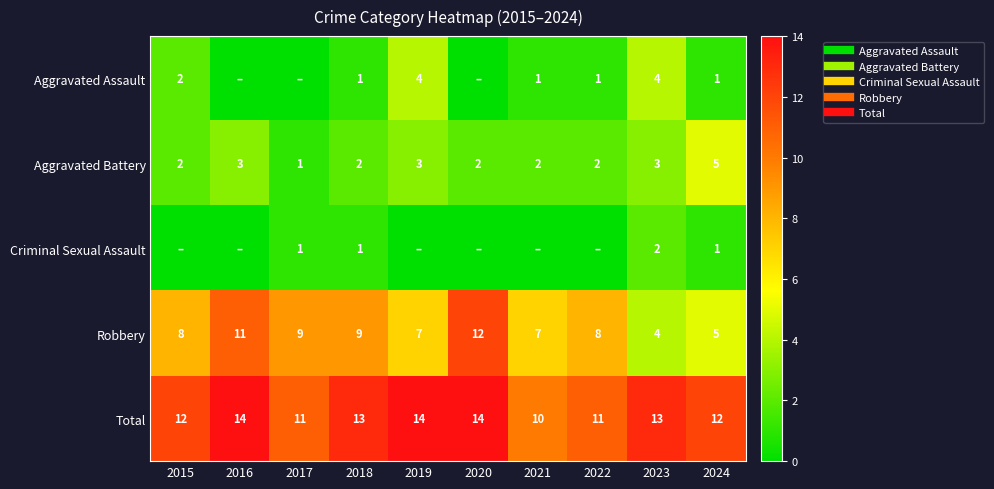

Read the Aggravated Battery value at 2021.

2